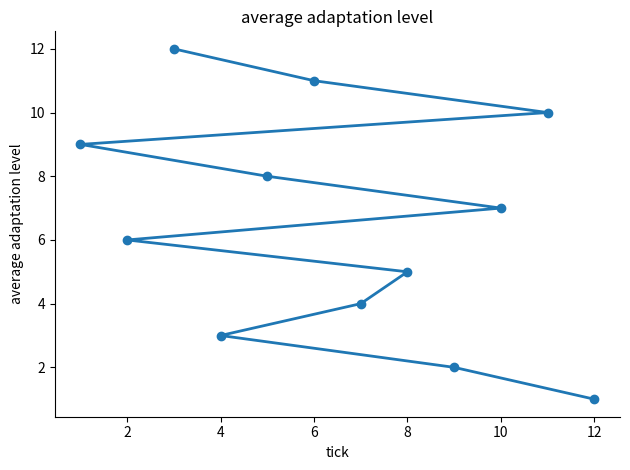

What is the difference between the maximum and minimum values?

11